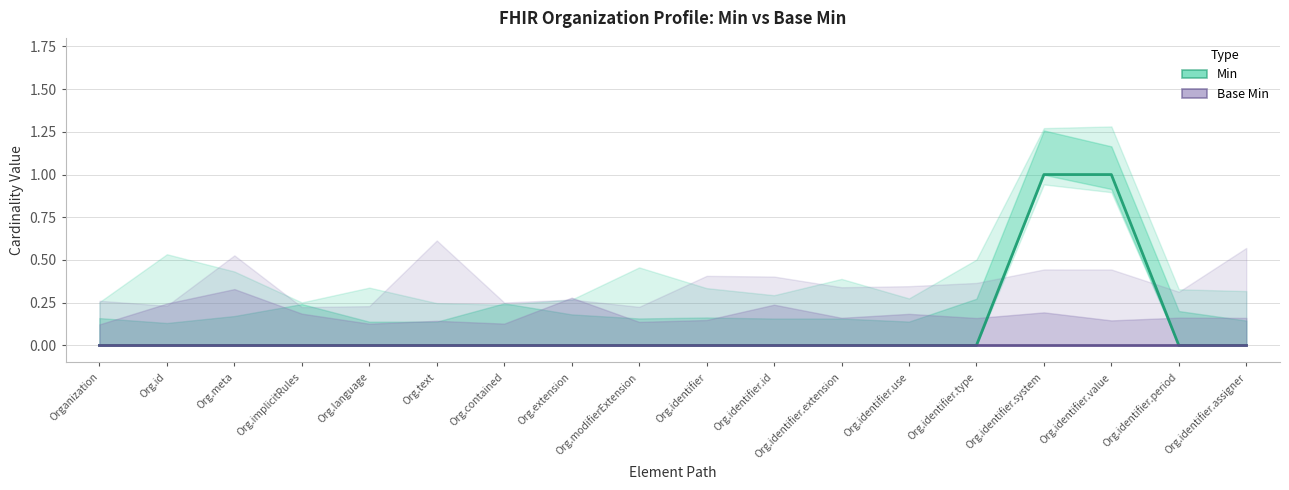

The Base Min series shows 0 at Org.identifier.value. True or false?

True